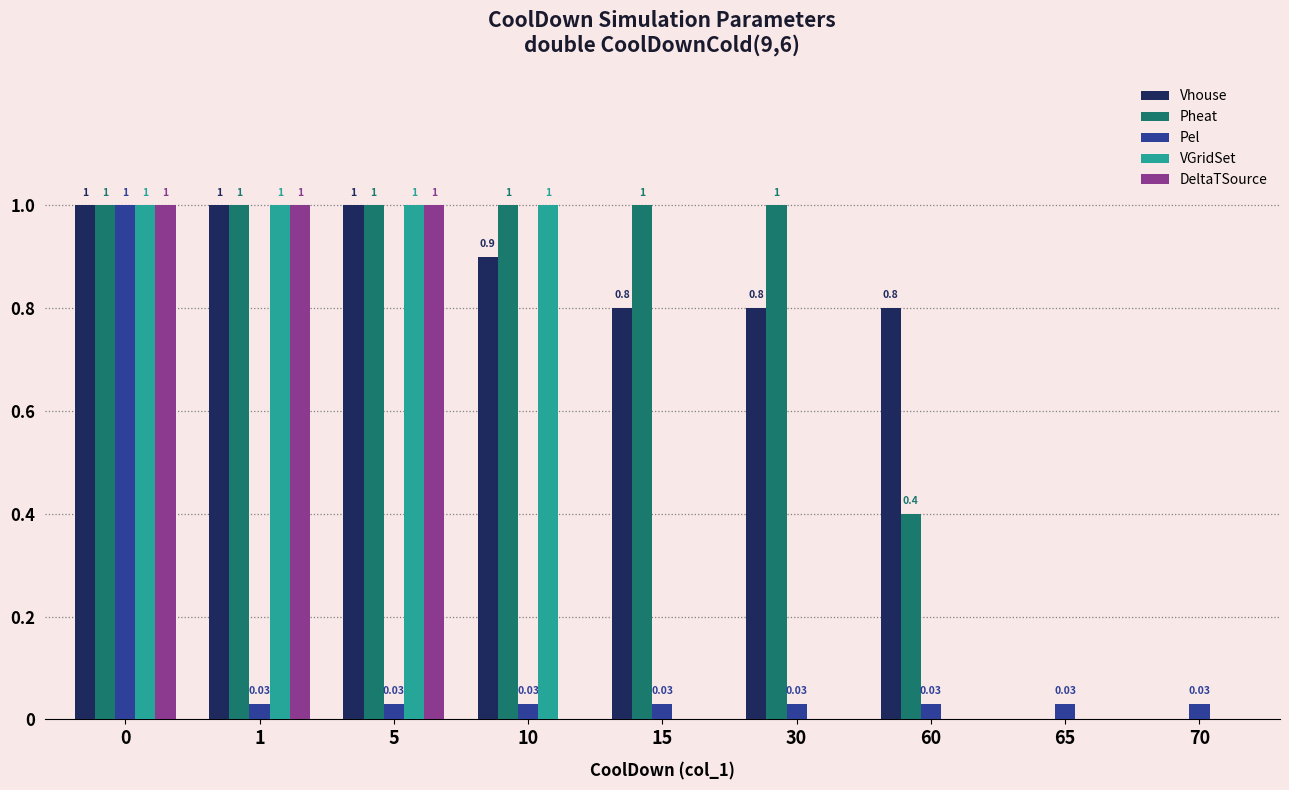

Which series changed the most between 30 and 70?

Pheat